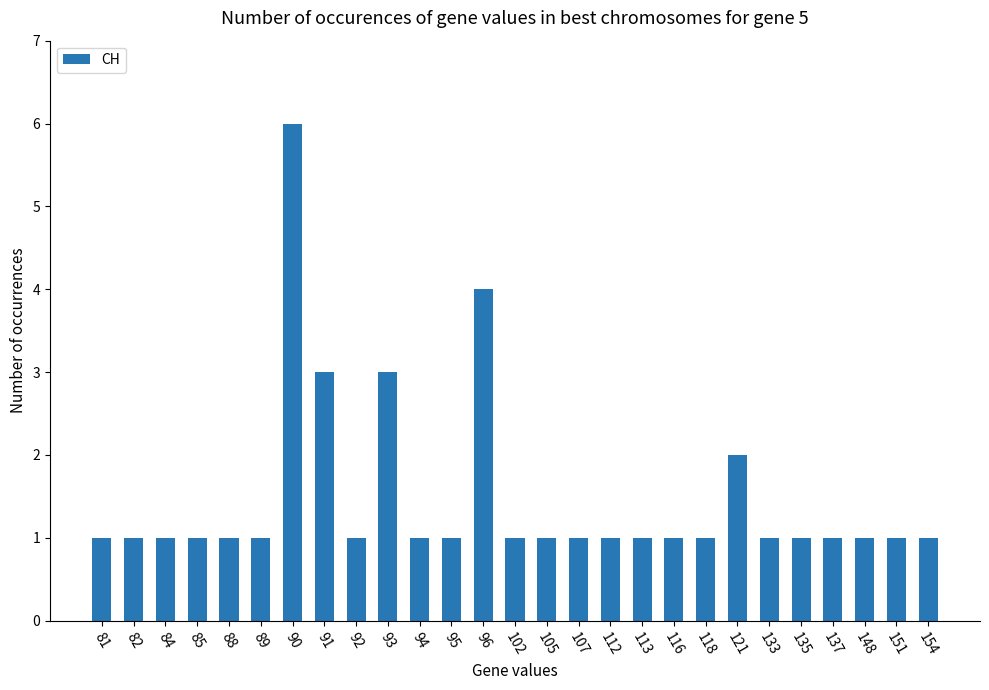

The value at 133 is 1. True or false?

True